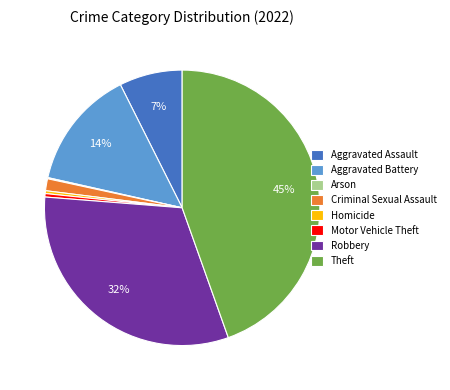

Which has a higher value, Homicide or Theft?

Theft